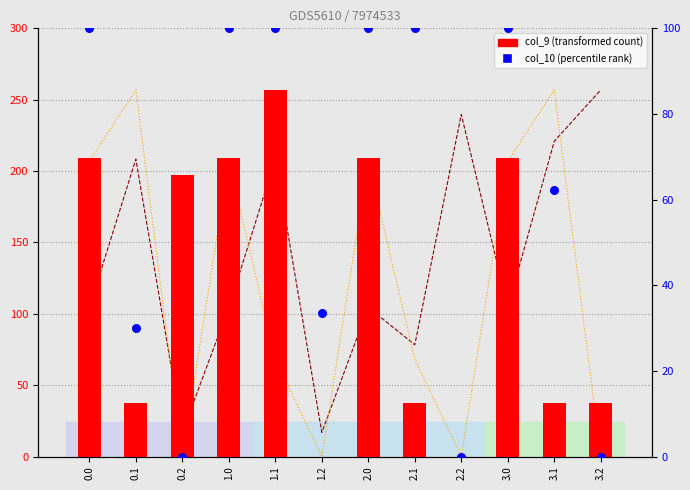

Which series has the widest spread of Y values?

col_13